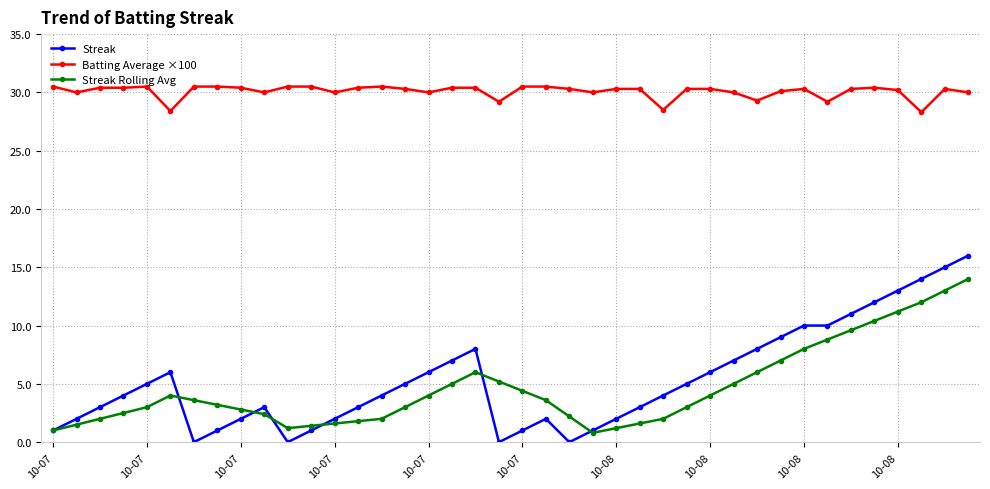

How many data points does each series have?

40